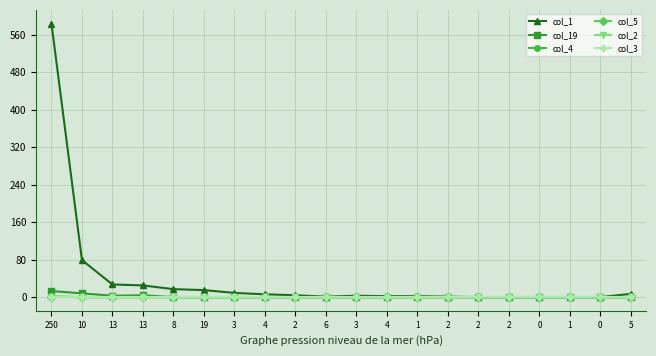

Which series has the widest spread of values?

col_1